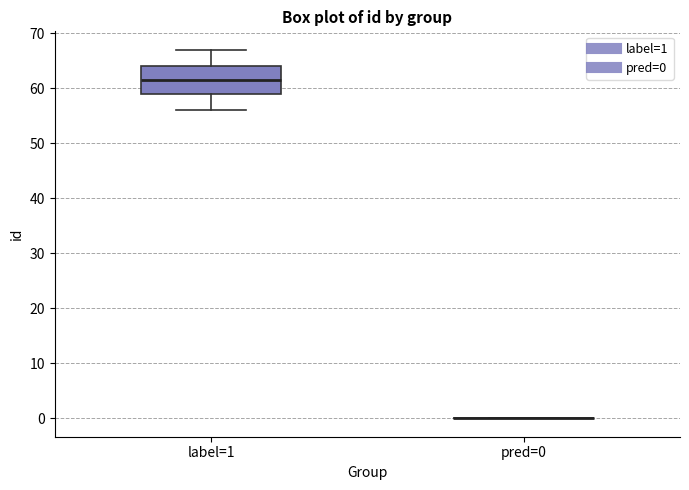

Reading left to right, transcribe this box plot: for each box, give where its median line is, the range the box spans, and where its two whiskers end, as read against the y-axis. The values are not printed on the chart, so give them approximately, as read against the axis.

label=1: median 62, box 59 to 64, whiskers 56 to 67
pred=0: box collapsed to a line at 0, whiskers 0 to 0